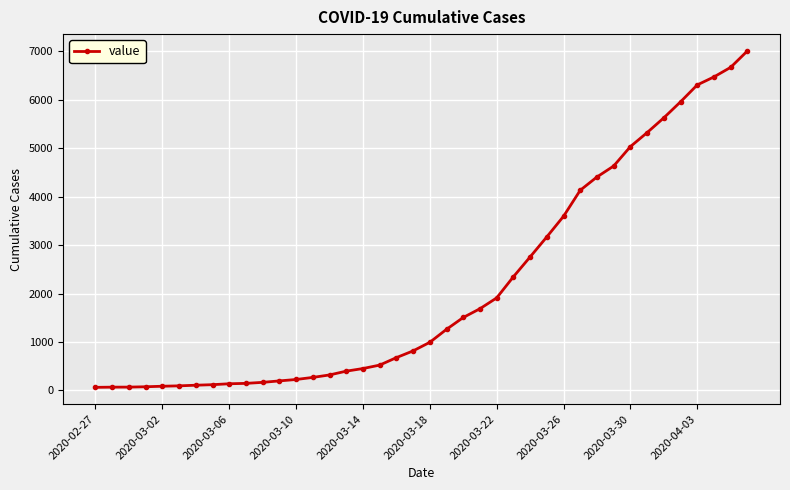

What is the greatest value displayed?

7004